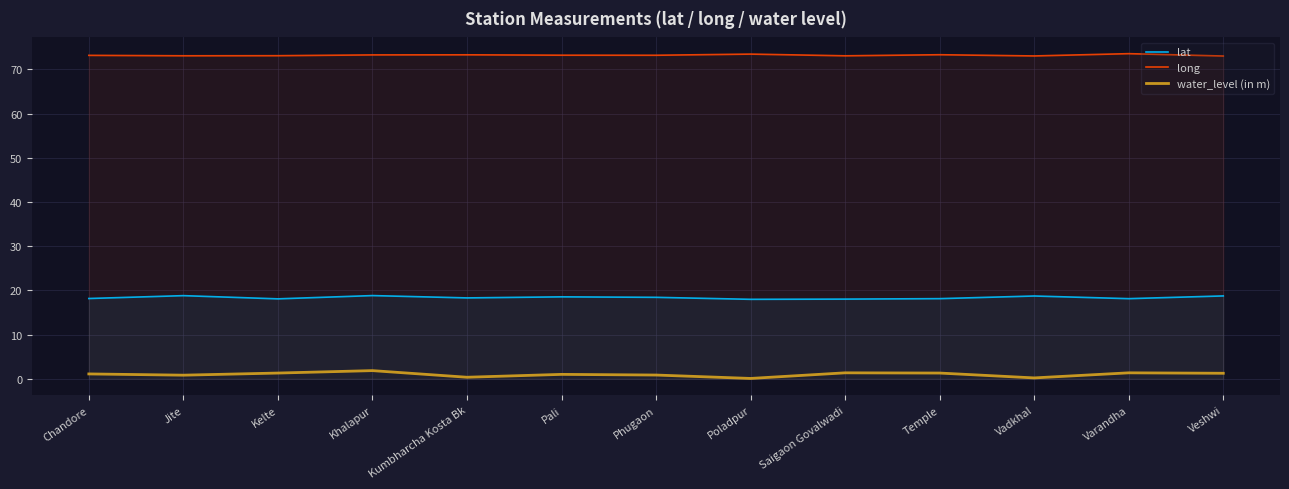

What is the sum of the water_level (in m) values at Kumbharcha Kosta Bk and Veshwi?

1.6